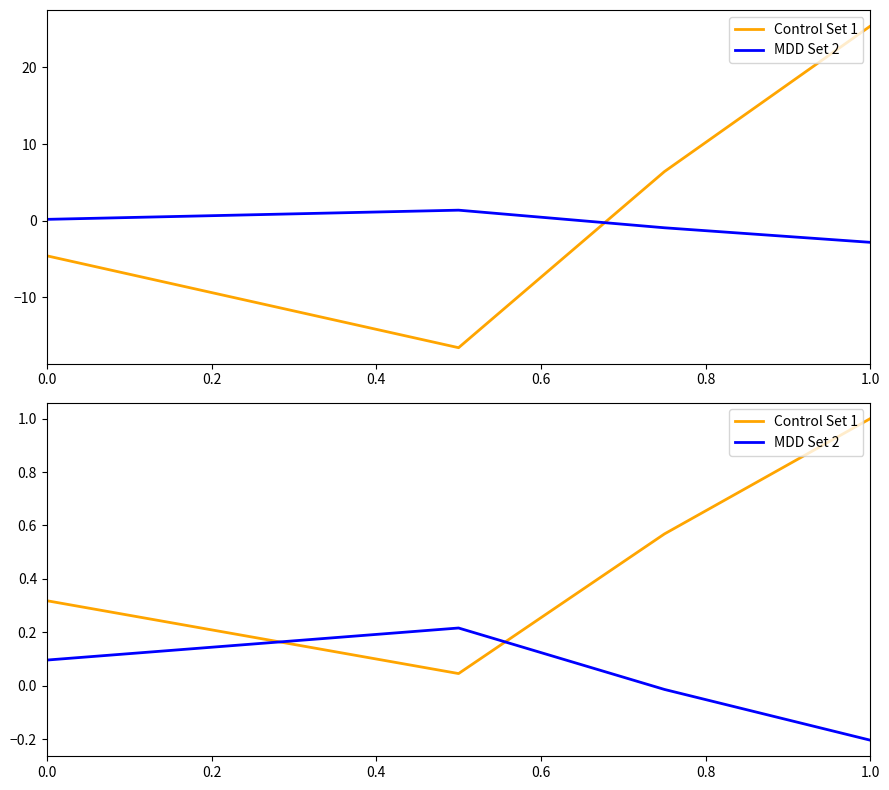

What are all the series names shown in the legend?

Control Set 1, MDD Set 2